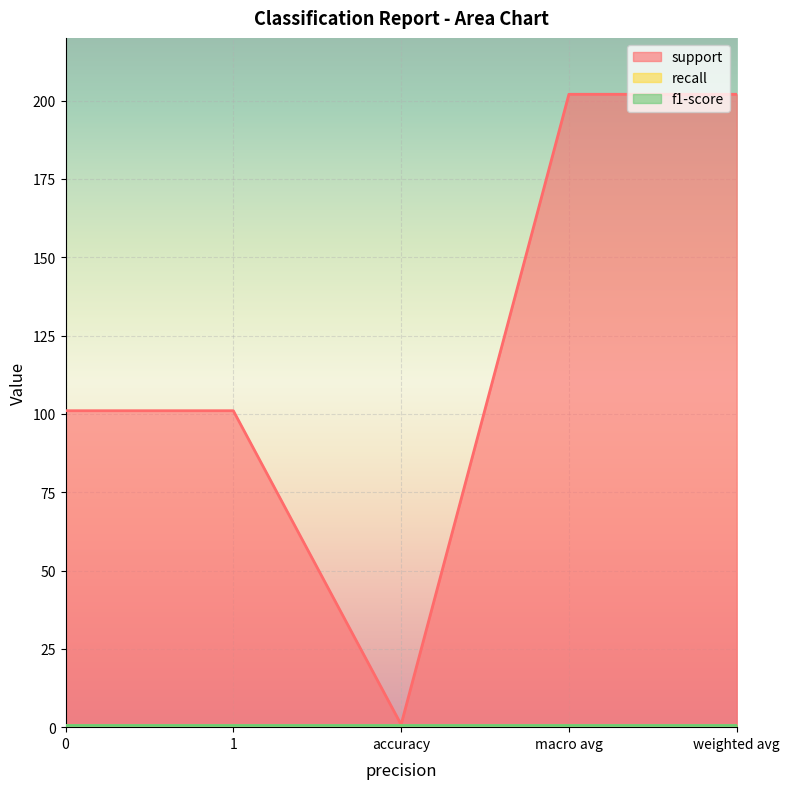

Reading left to right, list all the values displayed in this chart.

support: 0=101.0	1=101.0	accuracy=0.8	macro avg=202.0	weighted avg=202.0
recall: 0=0.8	1=0.8	accuracy=0.8	macro avg=0.8	weighted avg=0.8
f1-score: 0=0.8	1=0.8	accuracy=0.8	macro avg=0.8	weighted avg=0.8